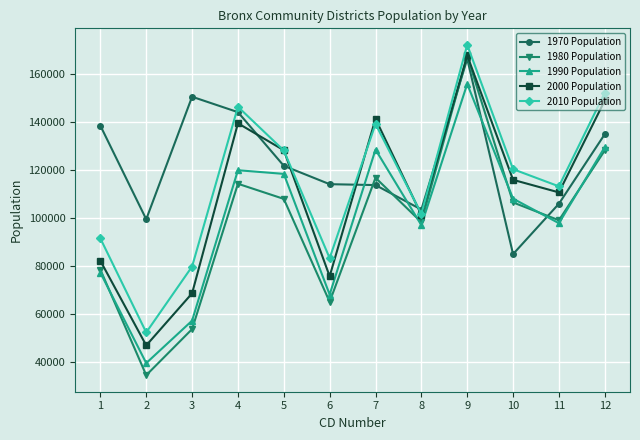

What value does the 2010 Population series have at 7, to the nearest 10?

139290